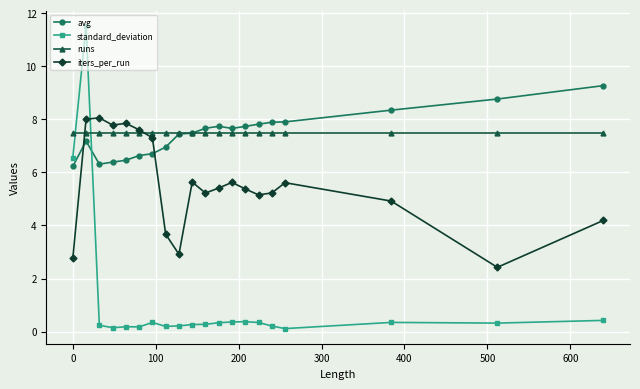

Rank the series by their maximum value, from highest to lowest.

standard_deviation, avg, iters_per_run, runs